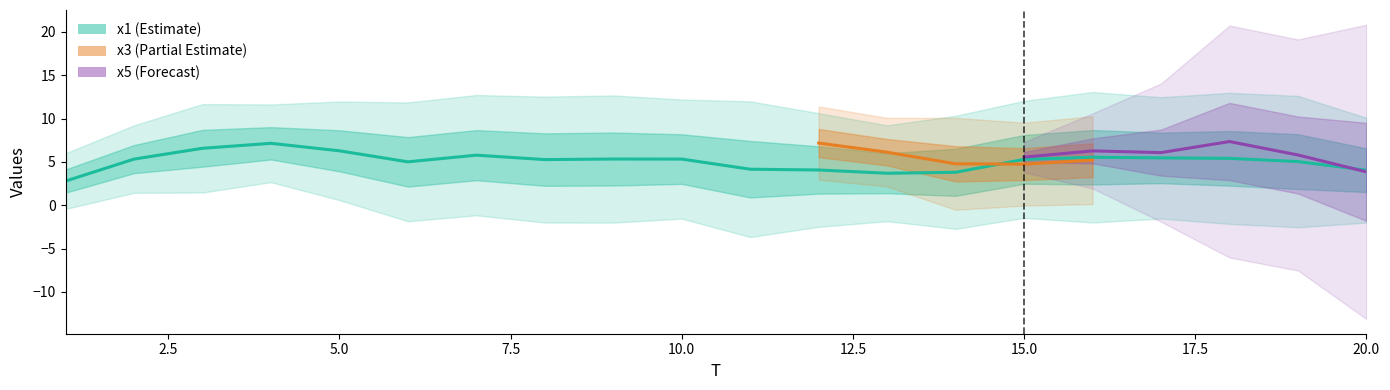

The x2 series shows 1.0 at 13. True or false?

False